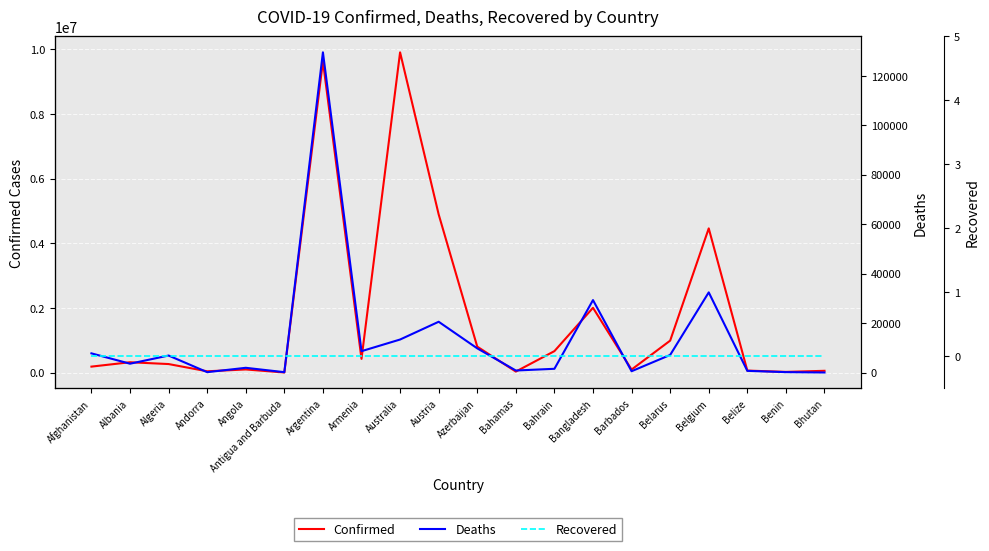

Which has a higher value, Bhutan or Azerbaijan?

Azerbaijan